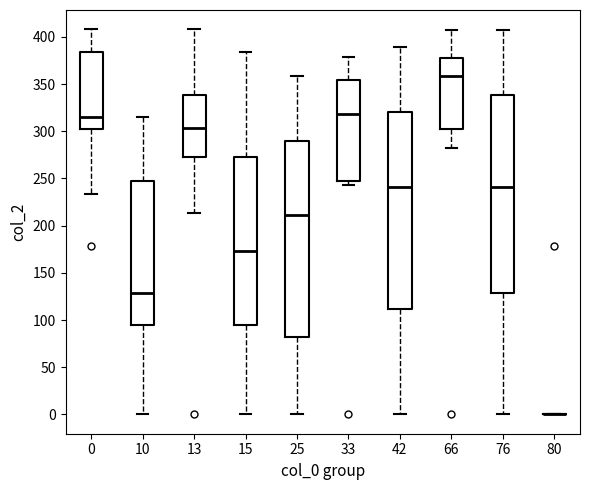

Reading left to right, transcribe this box plot: for each box, give where its median line is, the range the box spans, and where its two whiskers end, as read against the y-axis. The values are not printed on the chart, so give them approximately, as read against the axis.

0: median 315, box 300 to 385, whiskers 235 to 410
10: median 130, box 95 to 245, whiskers 0 to 315
13: median 305, box 275 to 340, whiskers 215 to 410
15: median 175, box 95 to 275, whiskers 0 to 385
25: median 210, box 80 to 290, whiskers 0 to 360
33: median 320, box 245 to 355, whiskers 245 (just below the box's lower edge) to 380
42: median 240, box 110 to 320, whiskers 0 to 390
66: median 360, box 300 to 380, whiskers 280 to 405
76: median 240, box 130 to 340, whiskers 0 to 405
80: box collapsed to a line at 0, whiskers 0 to 0